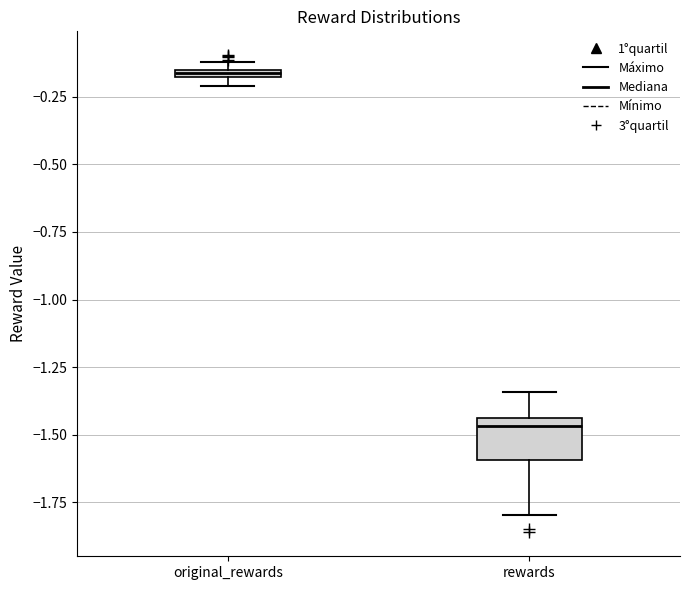

Comparing the boxes themselves (not the whiskers), which one is the tallest?

rewards